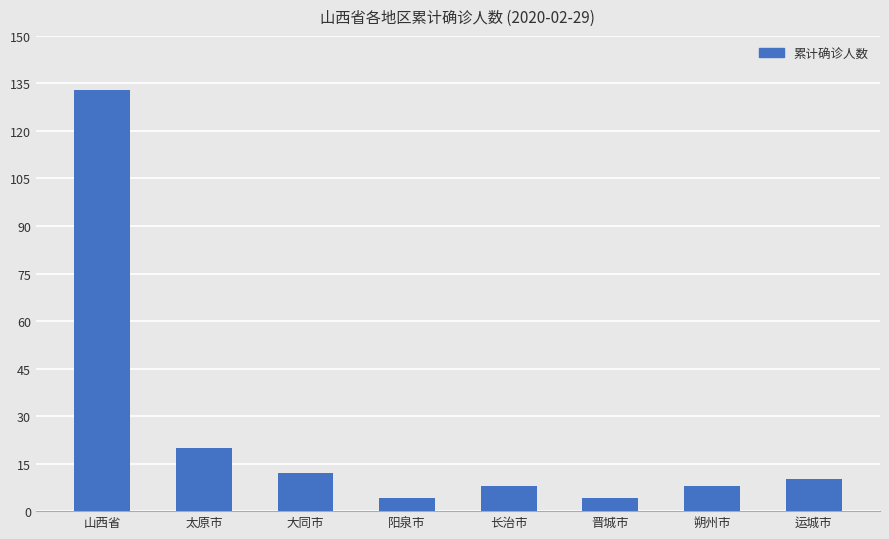

What is the label of the 4th bar from the left?

阳泉市